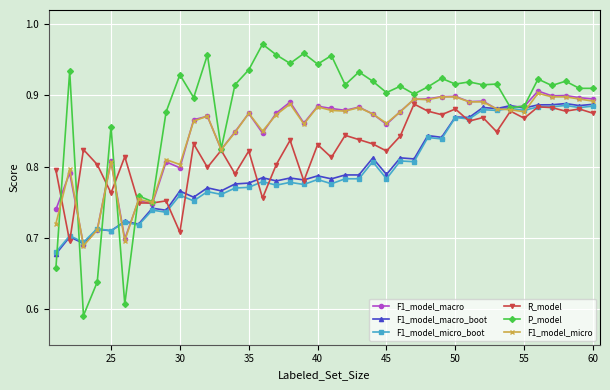

True or false: P_model has more than 0 points higher than both neighbors.

True